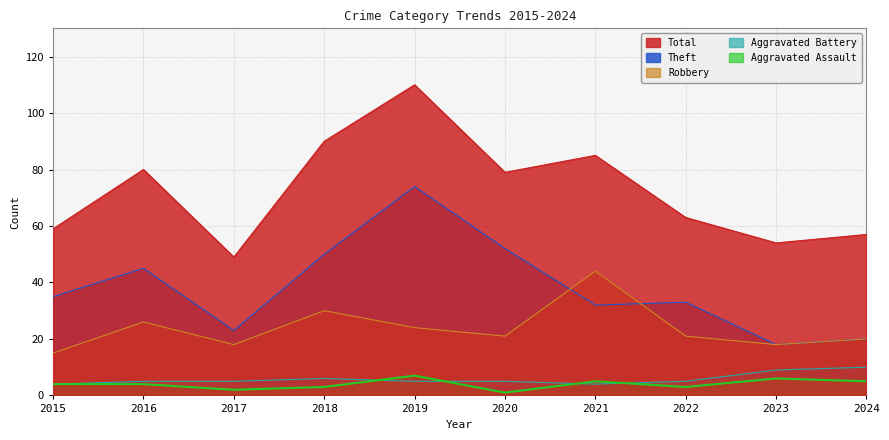

What is the difference between the maximum and minimum values in the Robbery series?

29